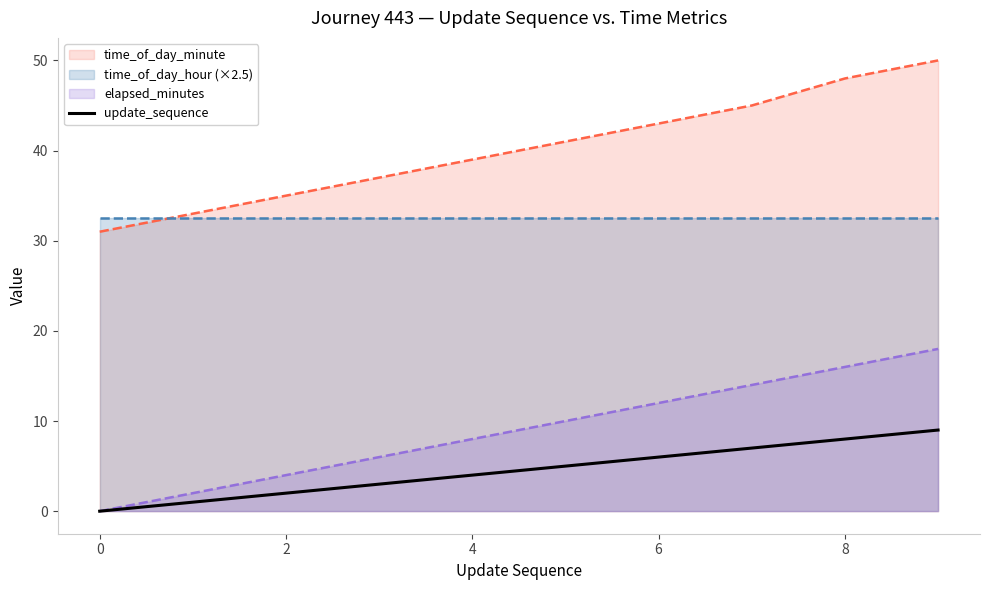

What is the maximum value for time_of_day_minute?

50